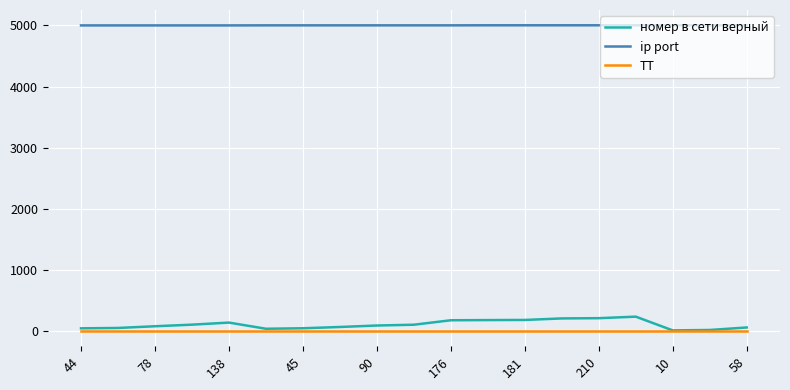

True or false: ТТ and ip port intersect in this chart.

False